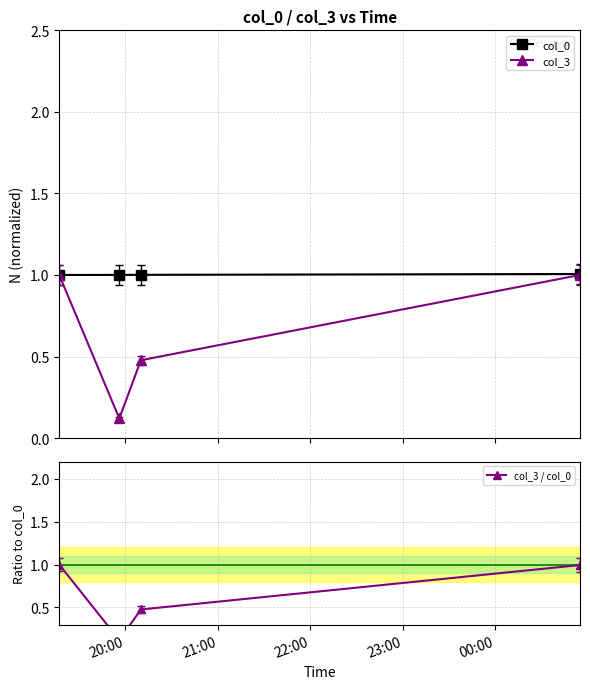

Does the chart have visible grid lines?

Yes